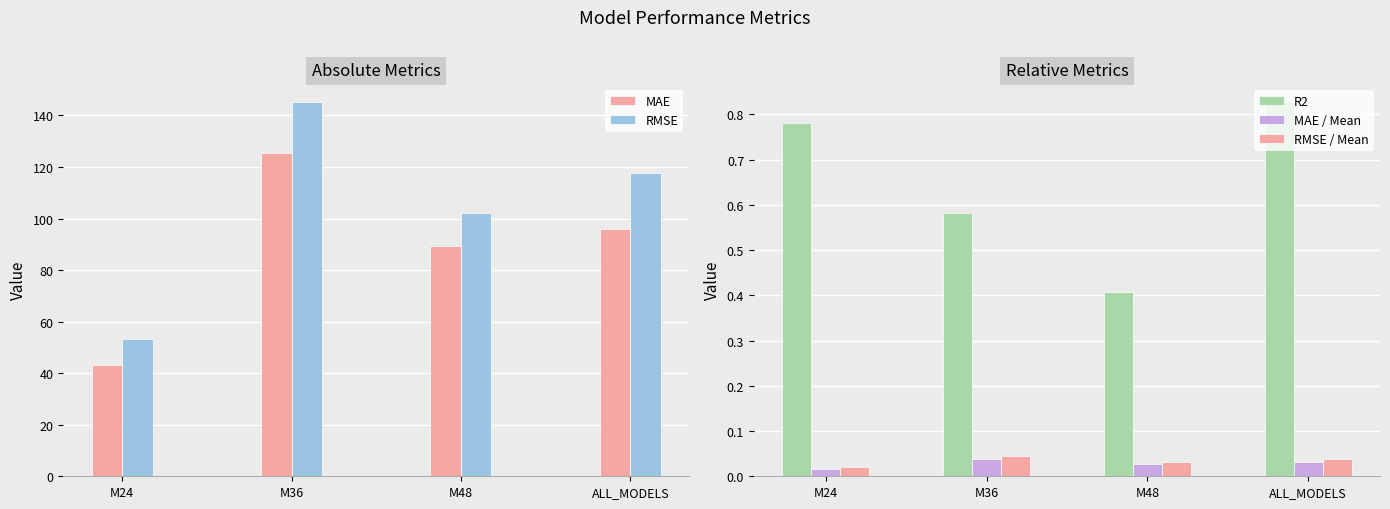

Rank the categories by MAE value from highest to lowest.

M36, ALL_MODELS, M48, M24